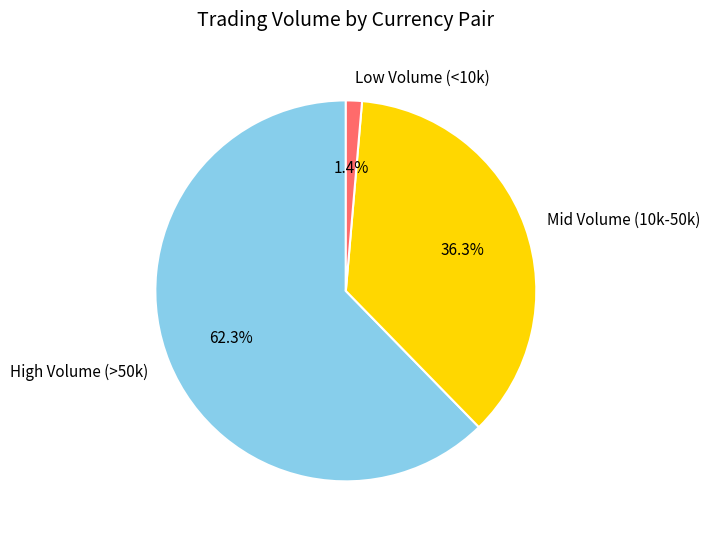

What percentage is NOT represented by High Volume (>50k)?

37.7%